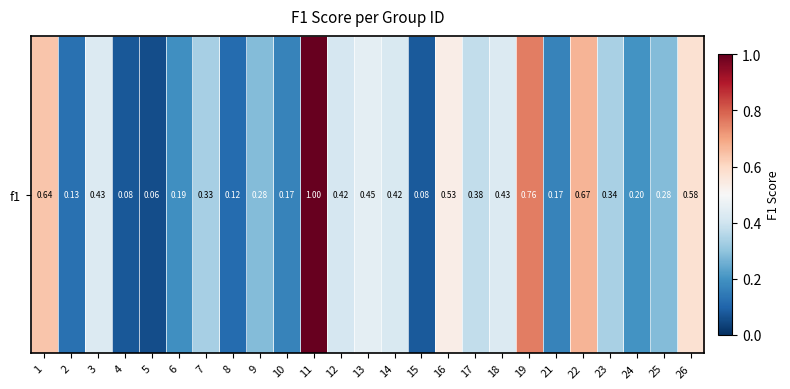

What is the sum of all values?

9.1